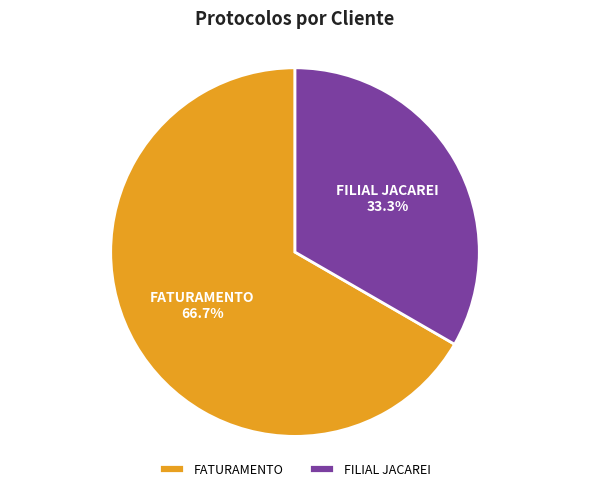

To the nearest percent, what percentage of the pie is FILIAL JACAREI?

33%